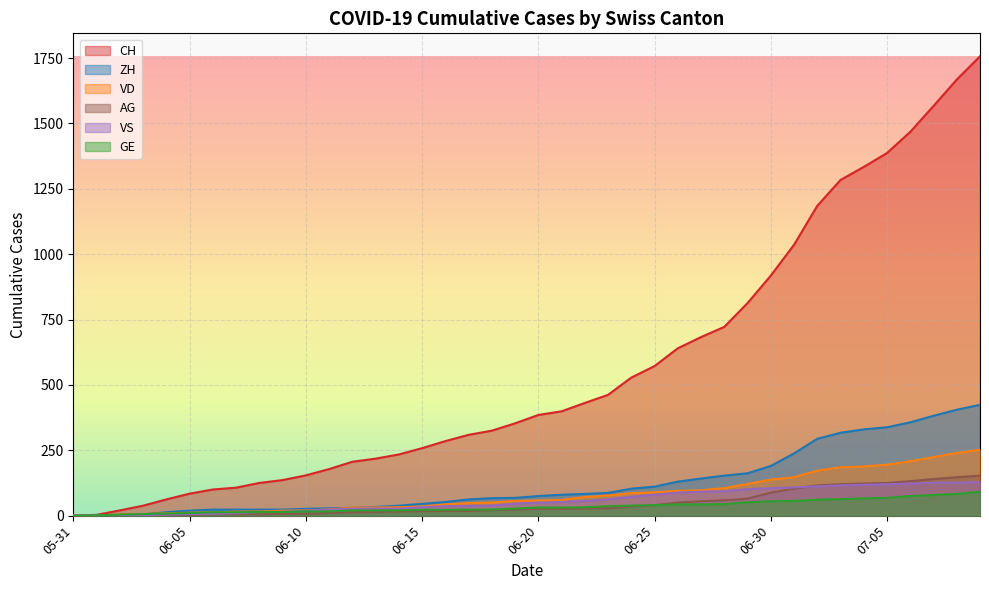

Where is VD nearest to the value 126?

2020-06-29